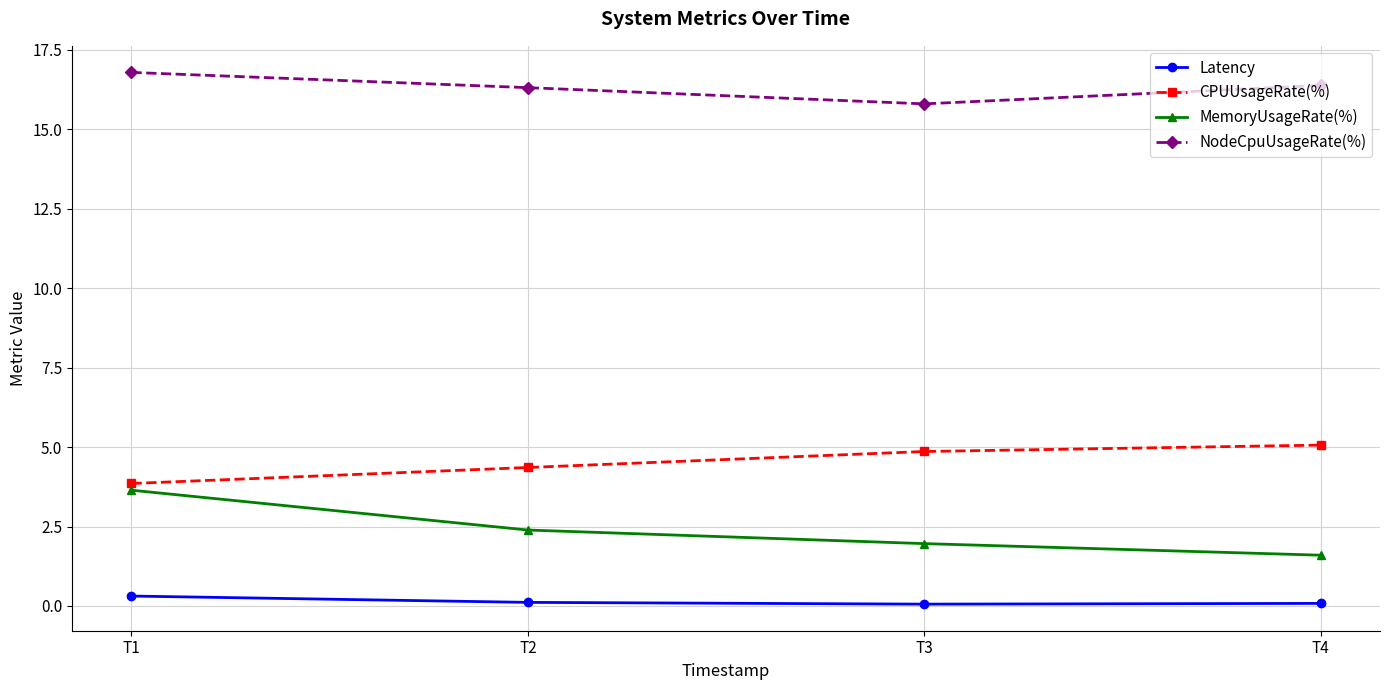

What is the total value across all series at T1?

24.6